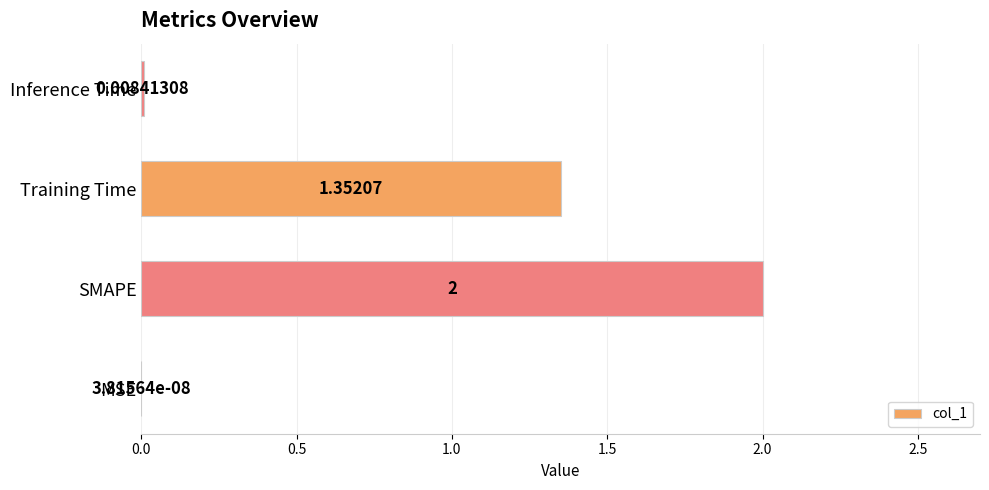

At which label is the value closest to 1?

Training Time